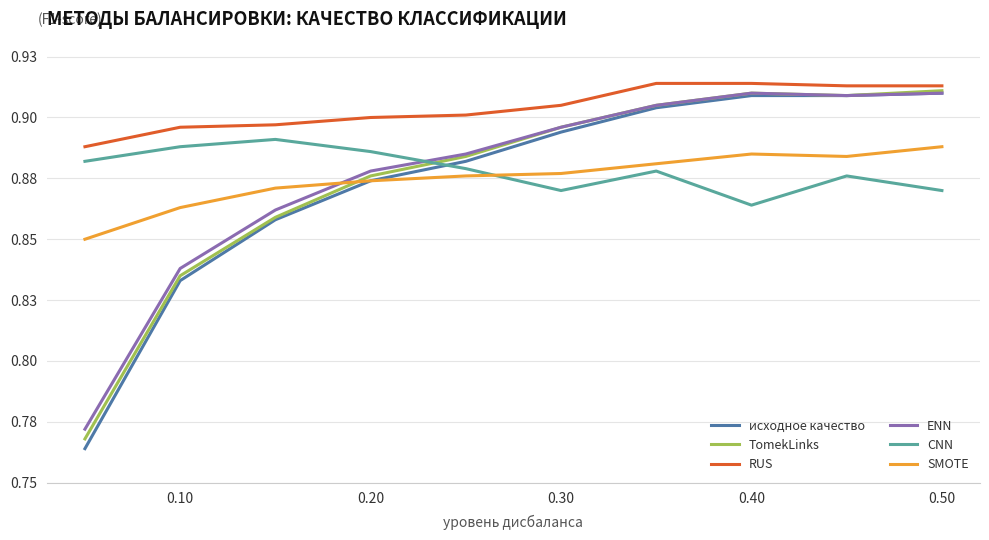

Is this an area chart (filled region under the line)?

No